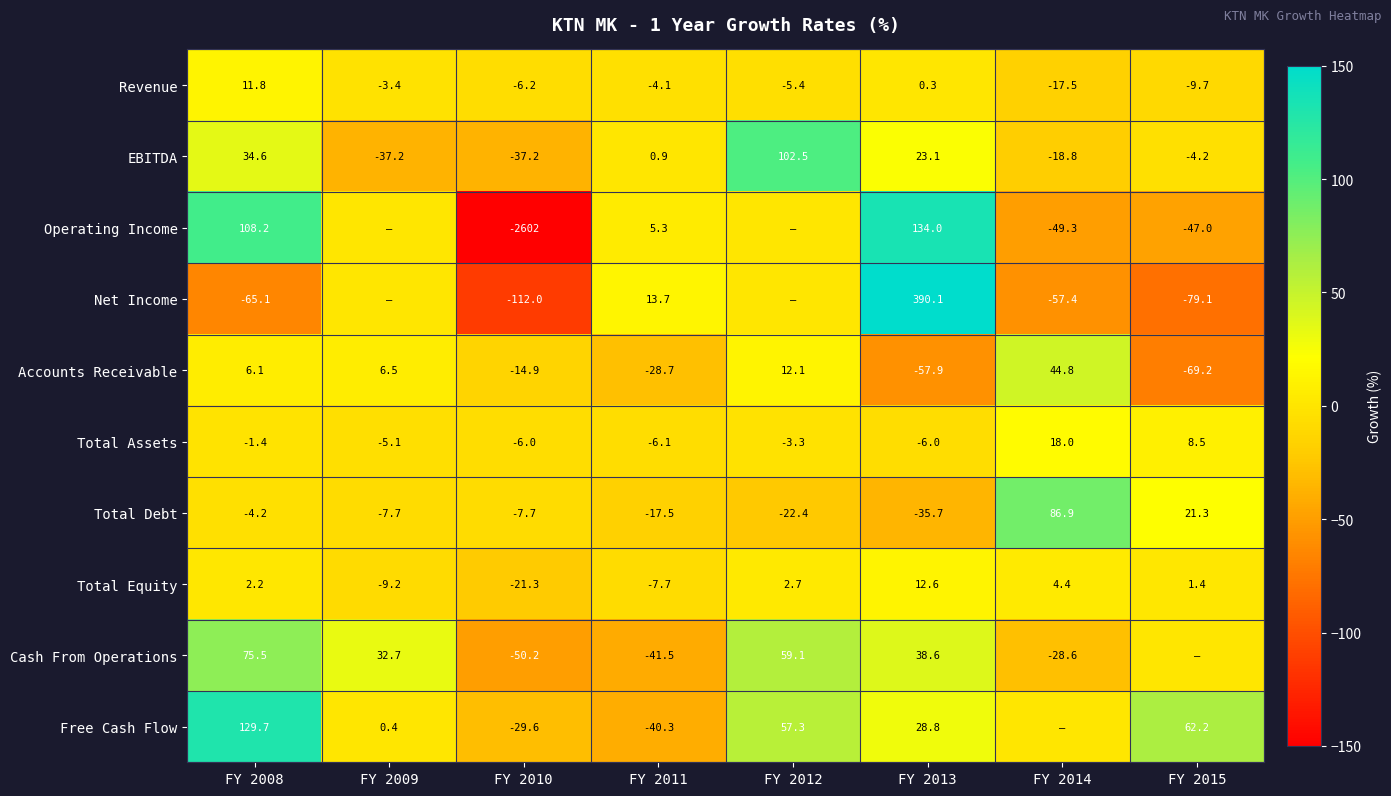

How many data points in Total Assets are above -3?

3